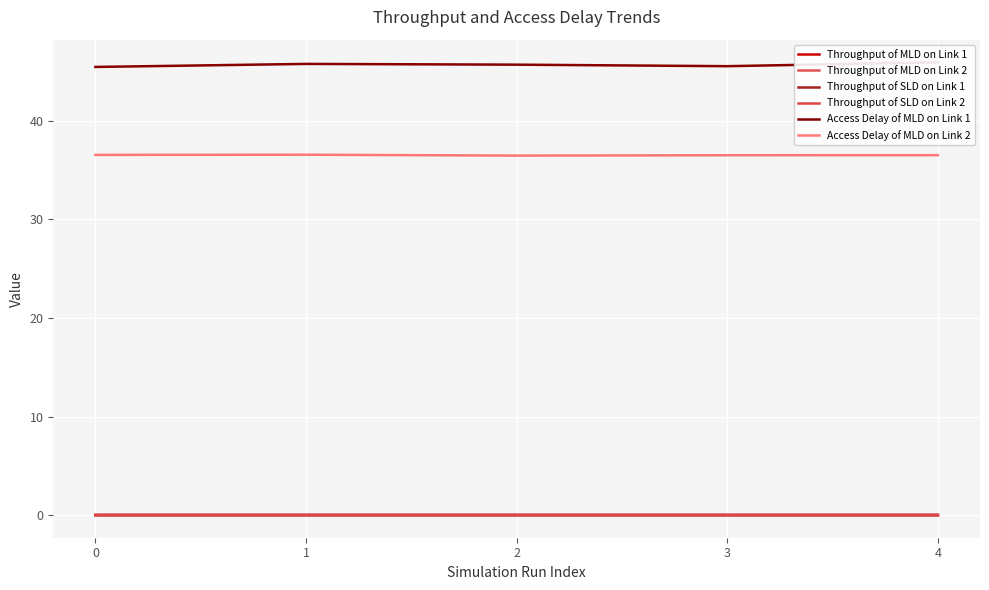

Reading left to right, transcribe all the data shown in this chart.

Throughput of MLD on Link 1: 0.0	0.0	0.0	0.0	0.0
Throughput of MLD on Link 2: 0.0	0.0	0.0	0.0	0.0
Throughput of SLD on Link 1: 0.0	0.0	0.0	0.0	0.0
Throughput of SLD on Link 2: 0.0	0.0	0.0	0.0	0.0
Access Delay of MLD on Link 1: 45.5	45.8	45.7	45.5	45.9
Access Delay of MLD on Link 2: 36.5	36.6	36.5	36.5	36.5